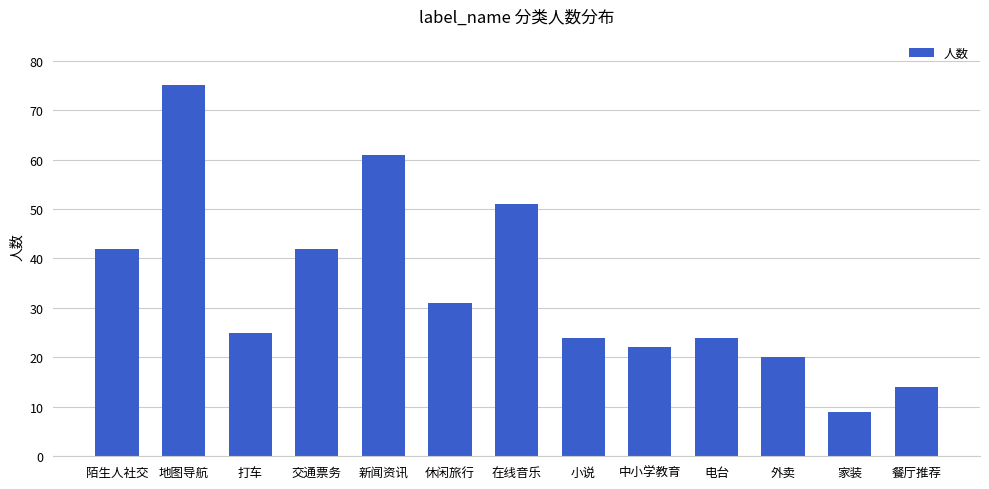

How many data points are less than 25?

6